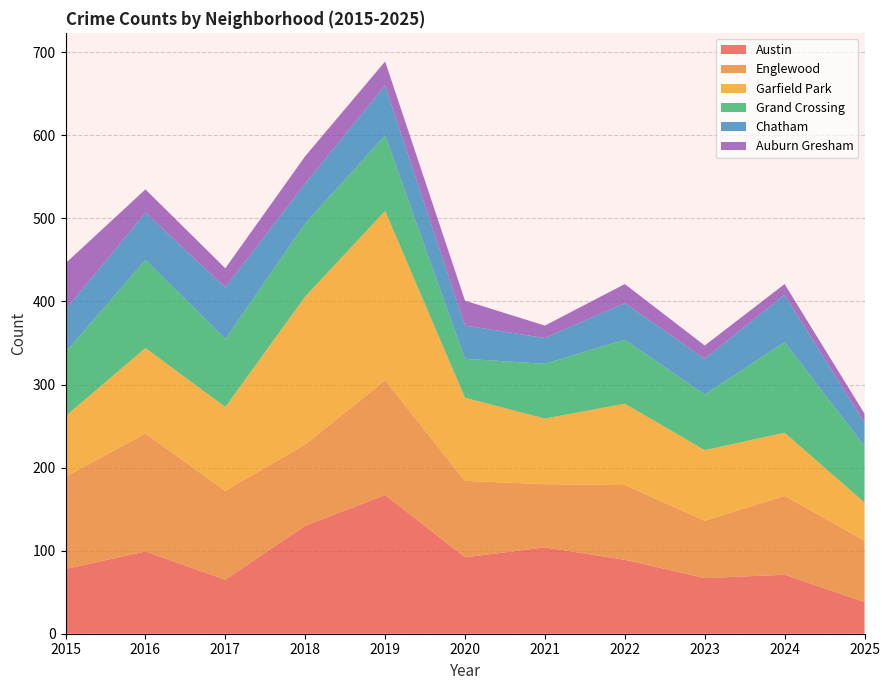

Reading right to left, list all the values displayed in this chart.

Austin: 38	71	67	89	104	92	167	130	65	99	78
Englewood: 74	95	69	90	76	92	138	98	107	142	111
Garfield Park: 46	76	85	98	79	100	204	178	101	103	73
Grand Crossing: 68	109	67	77	66	47	91	88	82	106	77
Chatham: 28	57	43	44	31	40	60	48	62	57	51
Auburn Gresham: 11	13	16	23	15	30	29	33	23	28	56